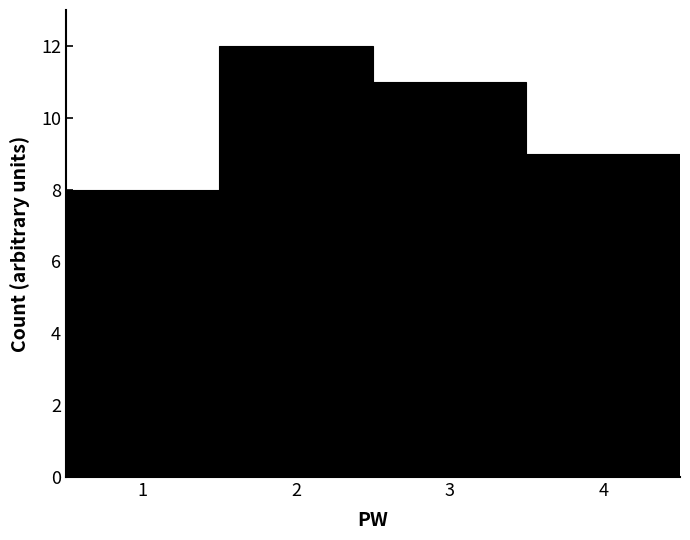

How tall is the bar that spans 0.5 to 1.5 on the x-axis? The values are not printed on the chart, so give them approximately, as read against the axis.

8